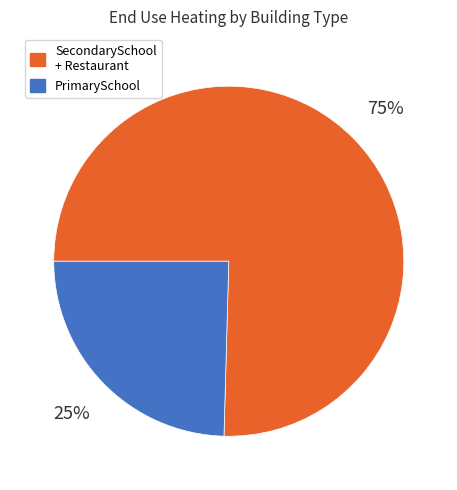

To the nearest percent, what is the average slice percentage?

50%